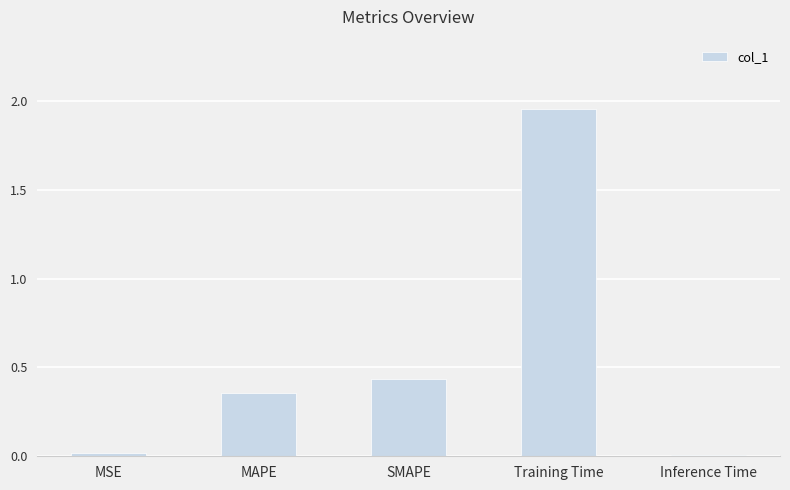

Between Training Time and SMAPE, which is larger?

Training Time